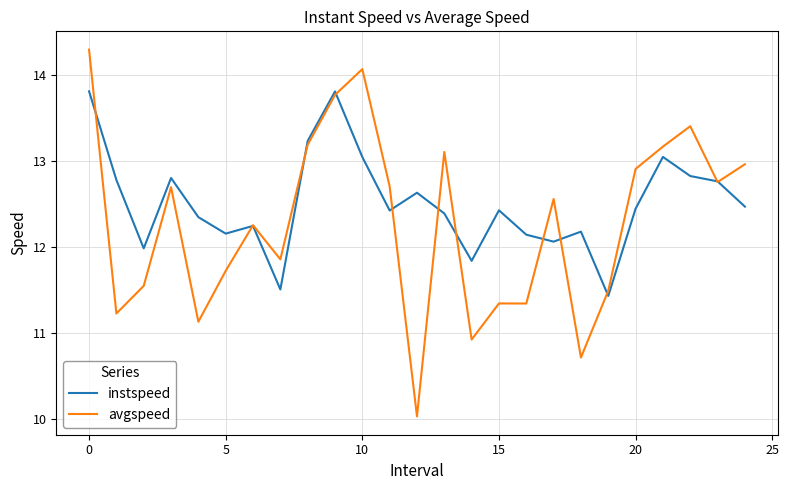

Rank the series by their average value, from lowest to highest.

avgspeed, instspeed